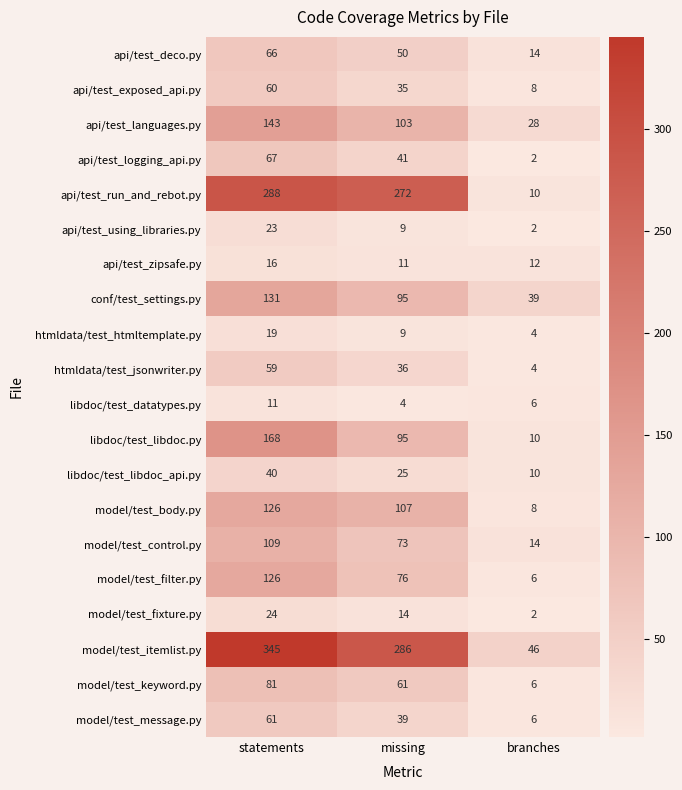

Which series has the largest range (max minus min)?

model/test_itemlist.py